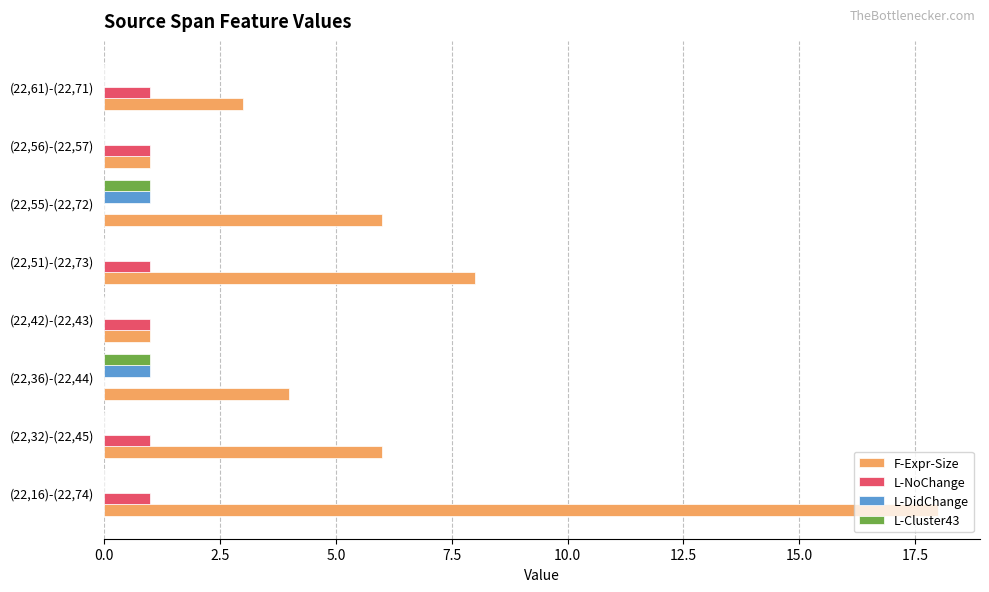

What is the total value across all series at (22,51)-(22,73)?

9